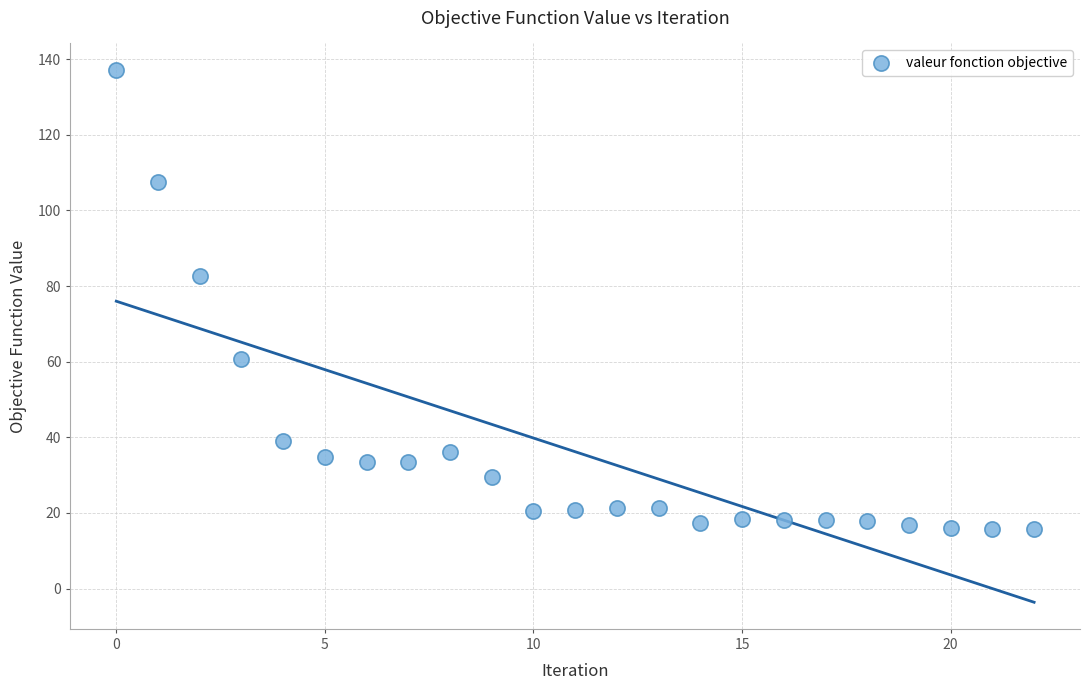

What Y value in the scatter plot is closest to 76?

82.7